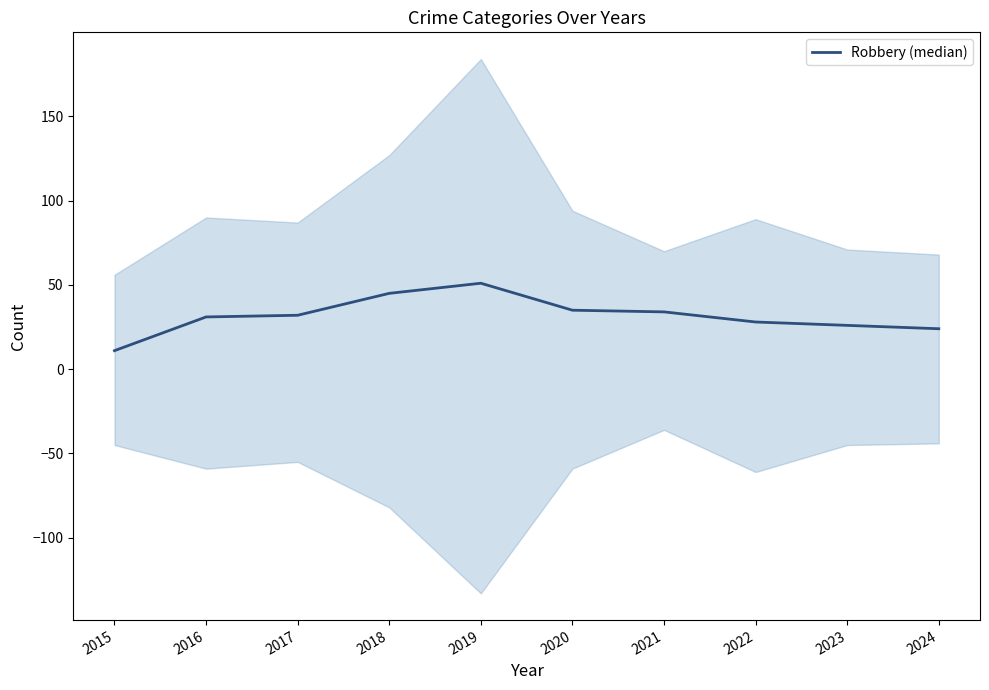

What is the ratio of the value at 2023 to the value at 2016?

0.8